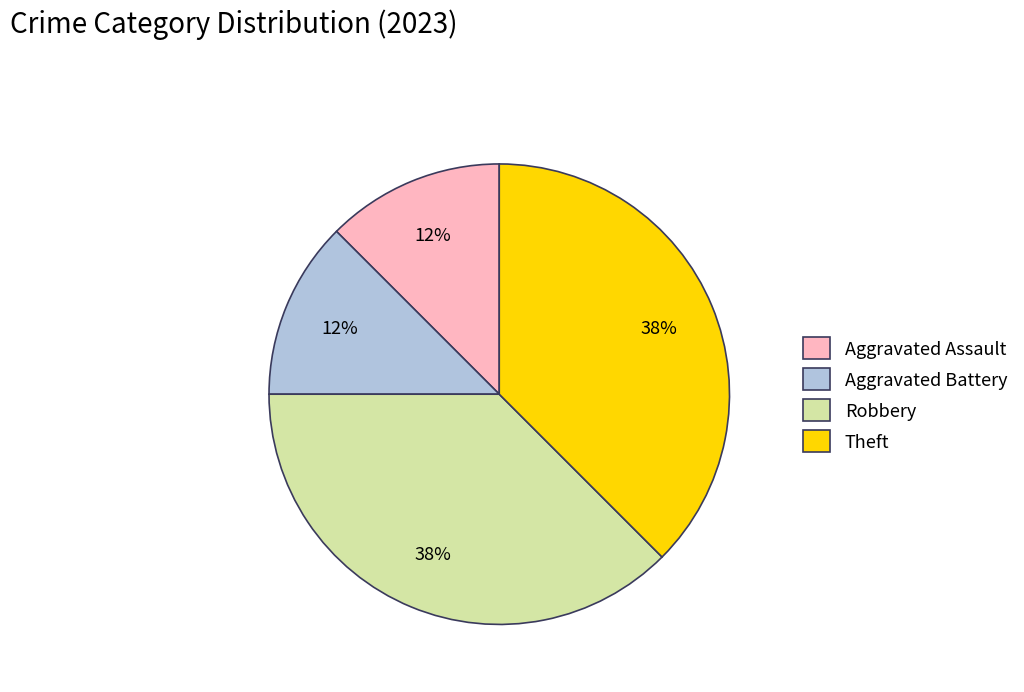

To the nearest percent, what is the average slice percentage?

25%